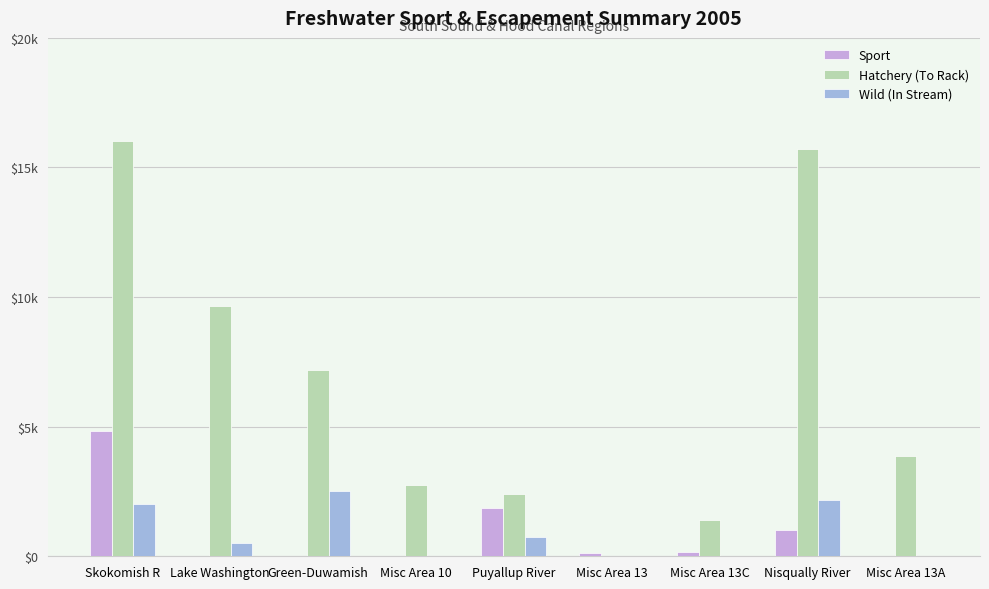

Between Puyallup River and Misc Area 13C, which series saw the biggest shift?

Sport